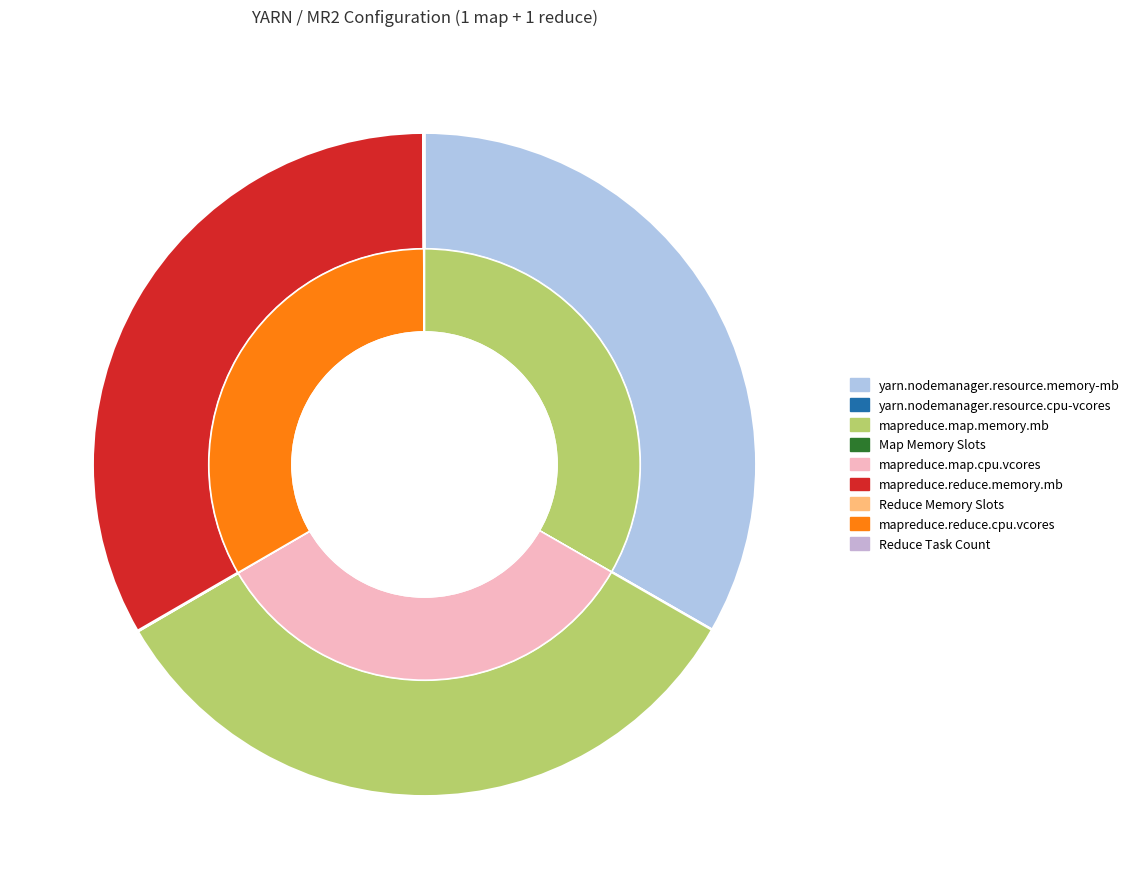

Count the number of slices in the pie.

9